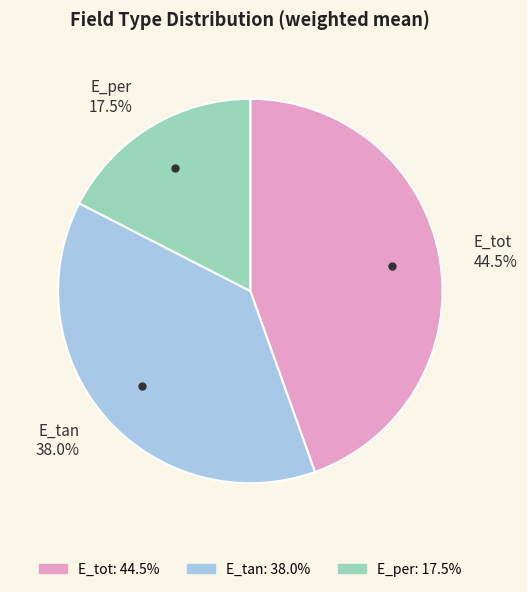

Between E_tan and E_tot, which is larger?

E_tot